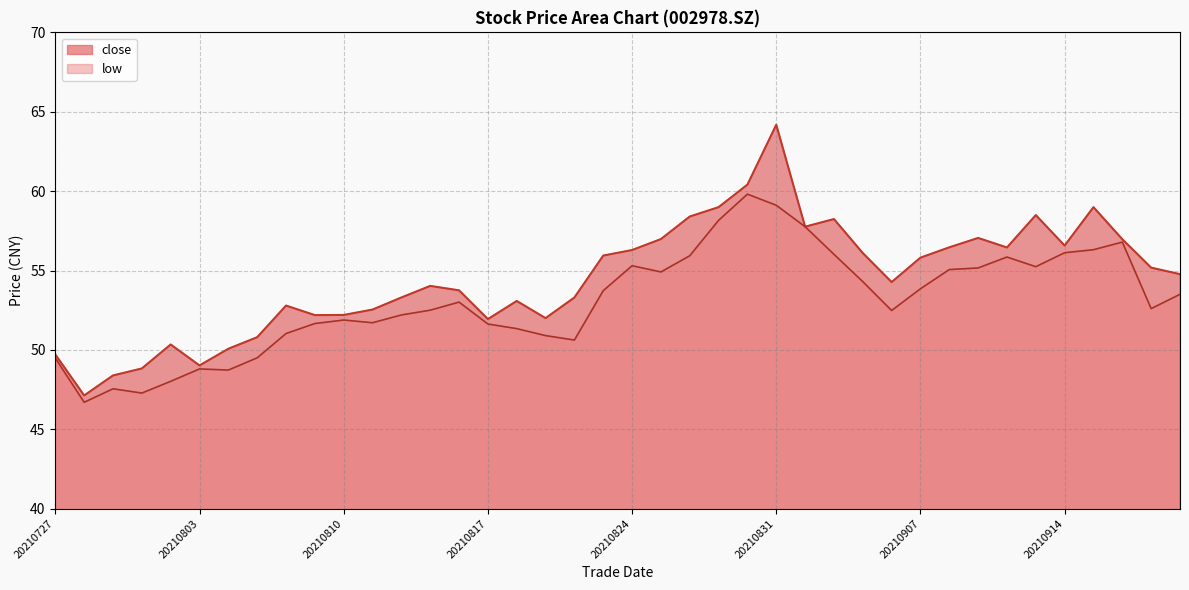

Rank the series at 20210727 from highest to lowest value.

close, low